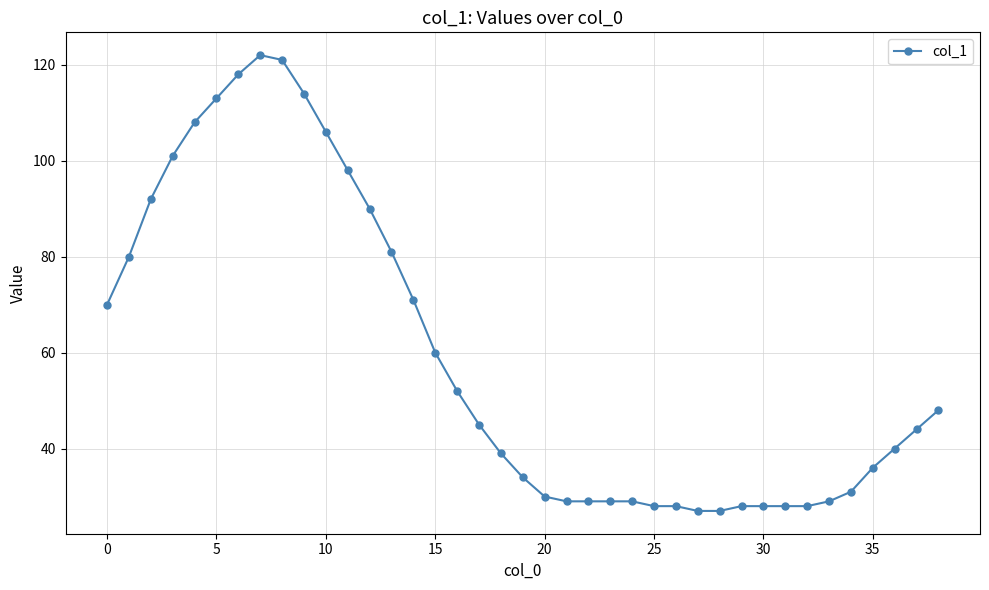

What is the minimum value shown in the chart?

27